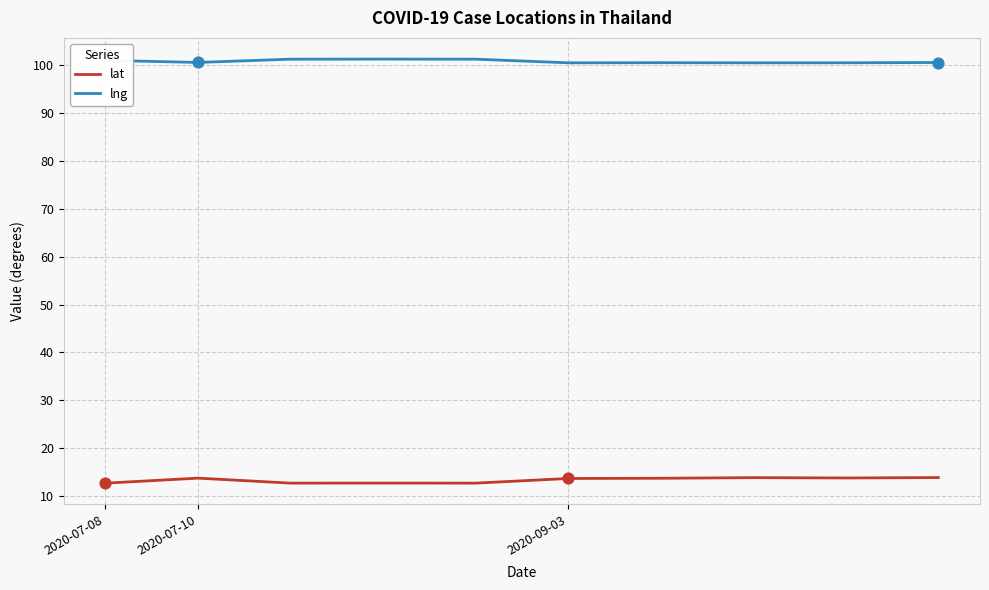

What is the lowest value of the lat series?

12.7